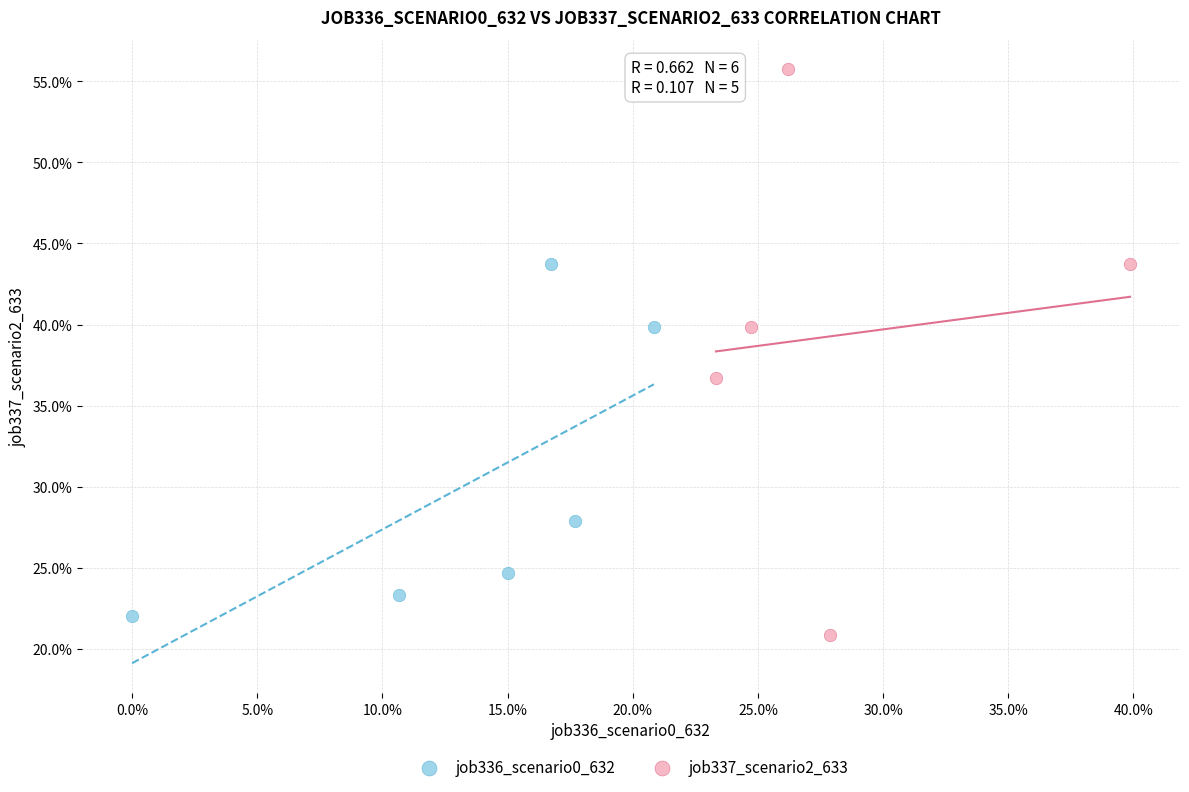

What are all the series names shown in the legend?

job336_scenario0_632, job337_scenario2_633